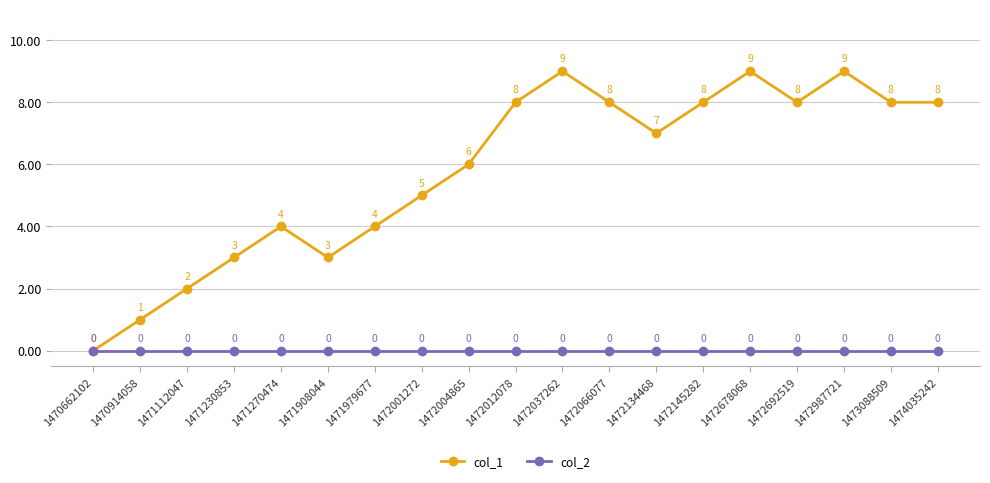

What is the maximum value for col_1?

9